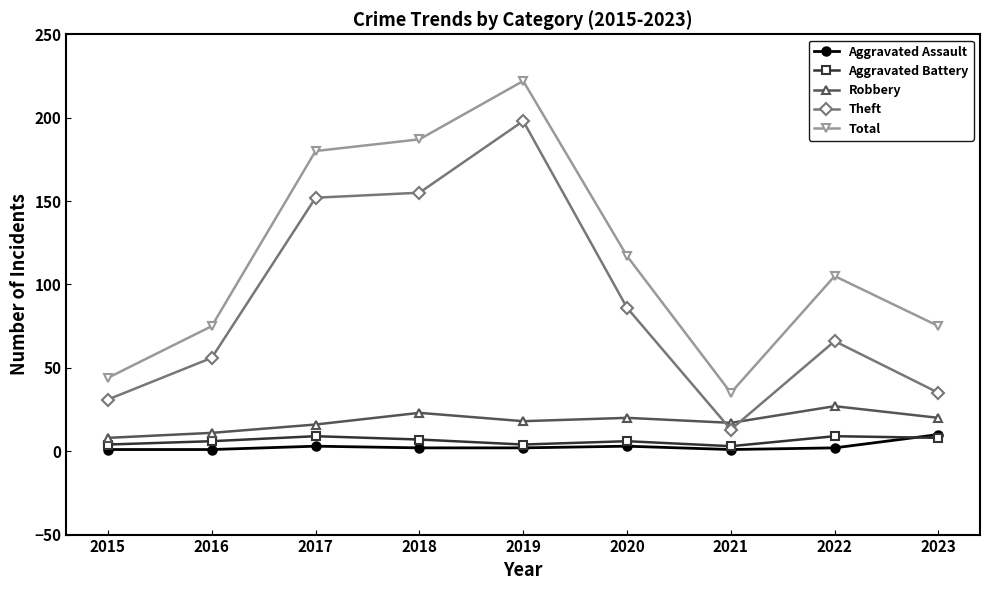

What is the average value of the Robbery series?

18